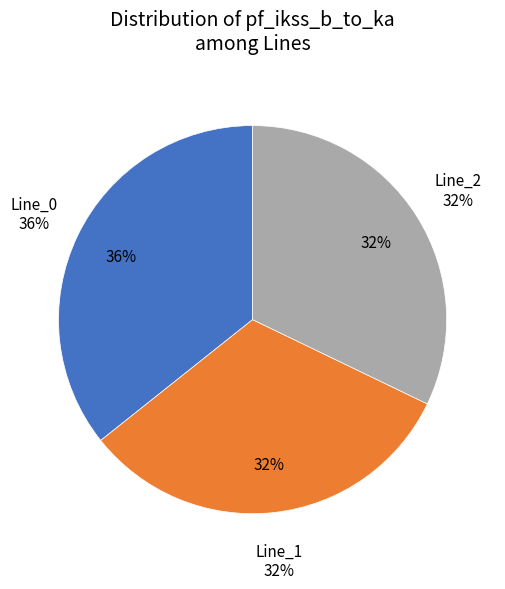

Between Line_0 and Line_2, which is larger?

Line_0